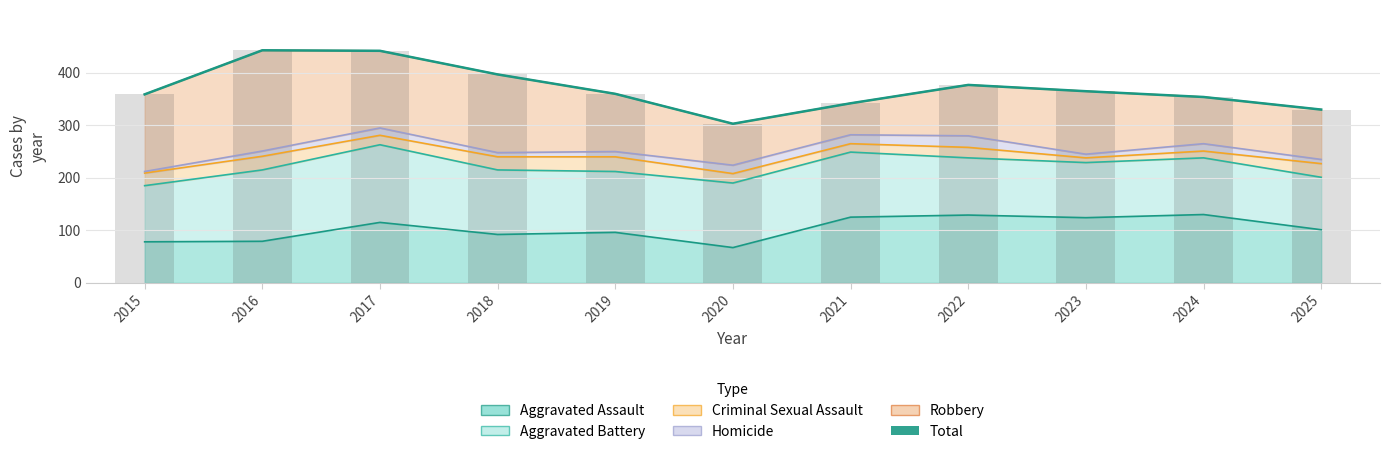

How many values are below 360?

5